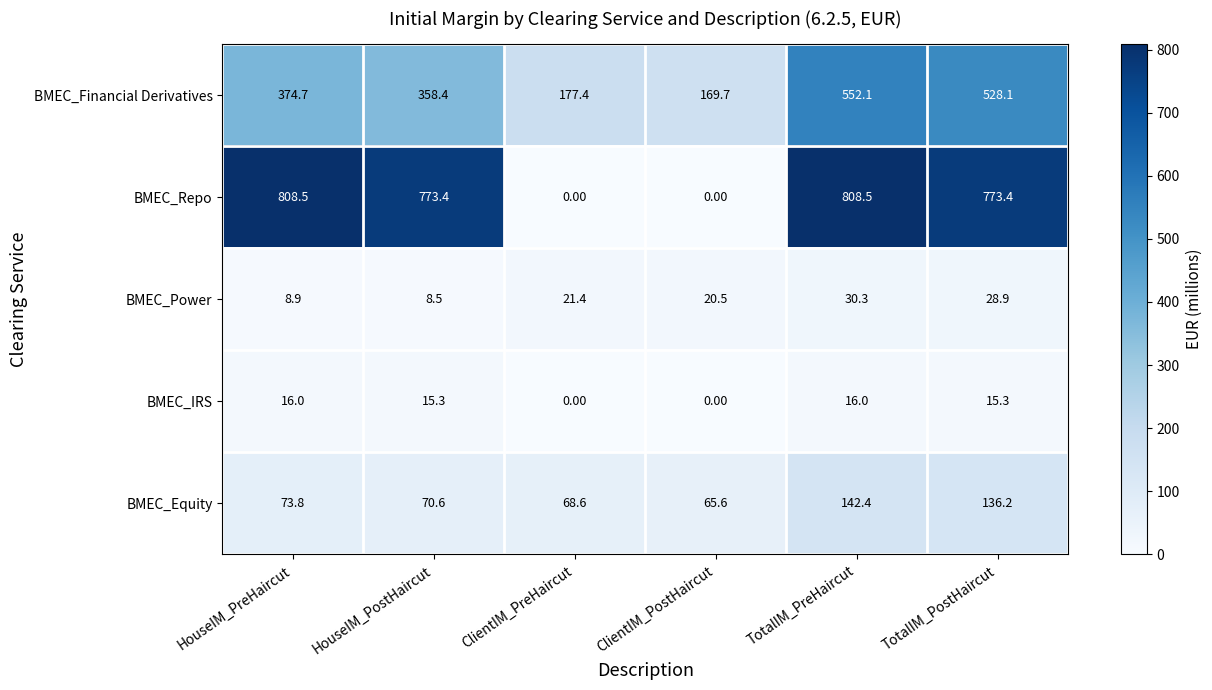

What is the average value of the BMEC_IRS series?

10.4